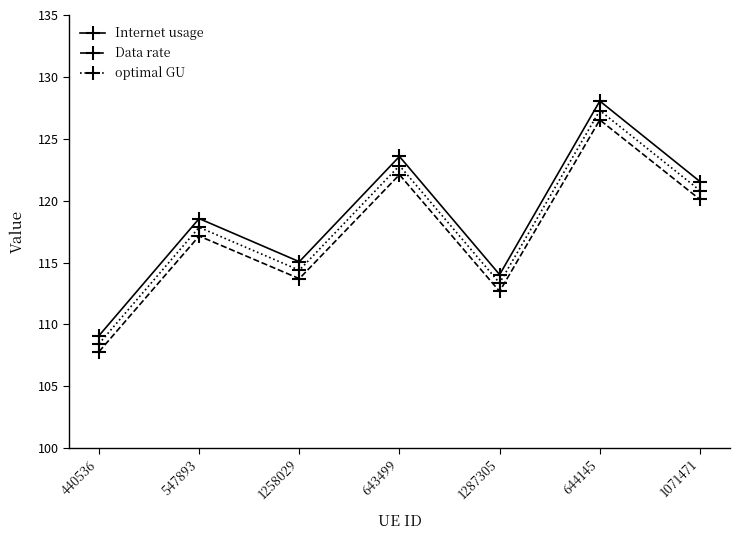

What is the label of the 4th point from the left?

643499